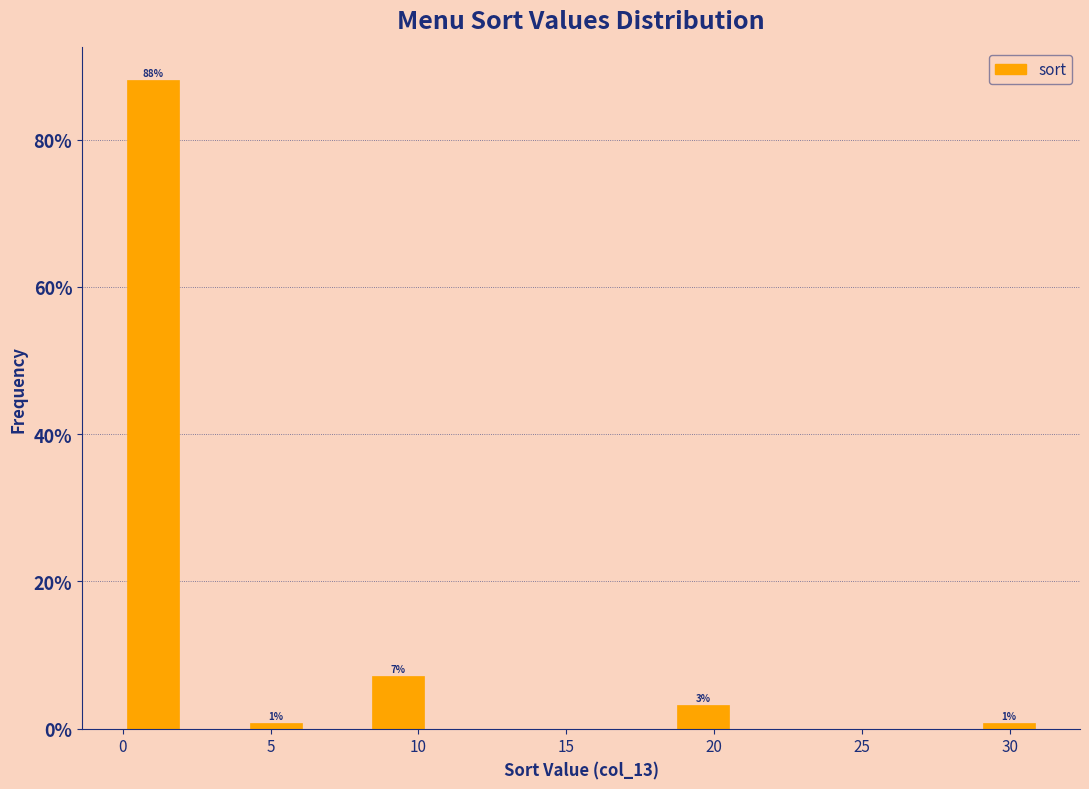

Which range on the x-axis has the tallest bar?

0.0 to 2.0